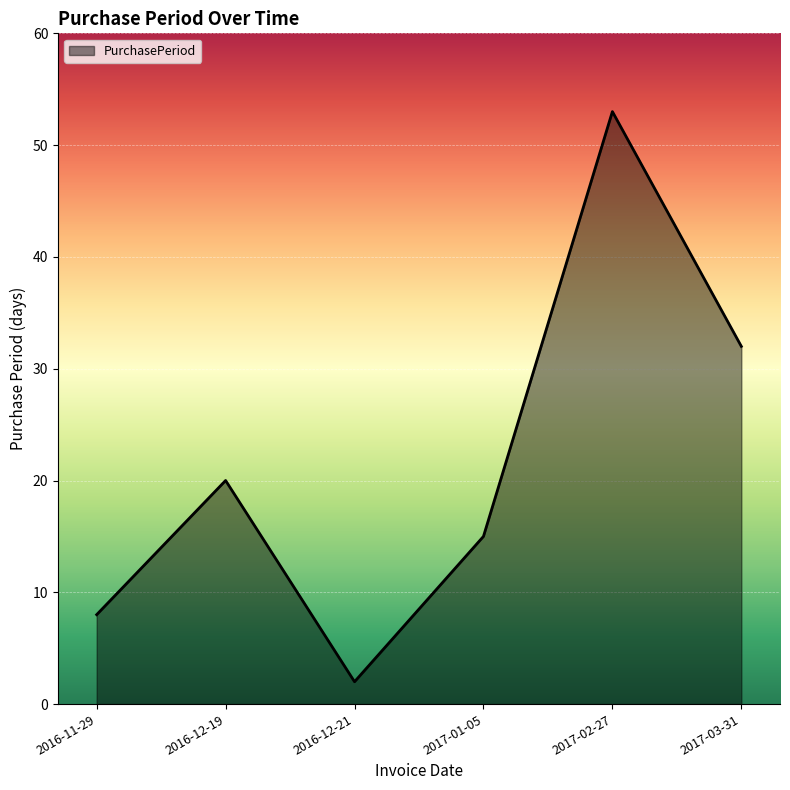

Does the chart have visible grid lines?

Yes